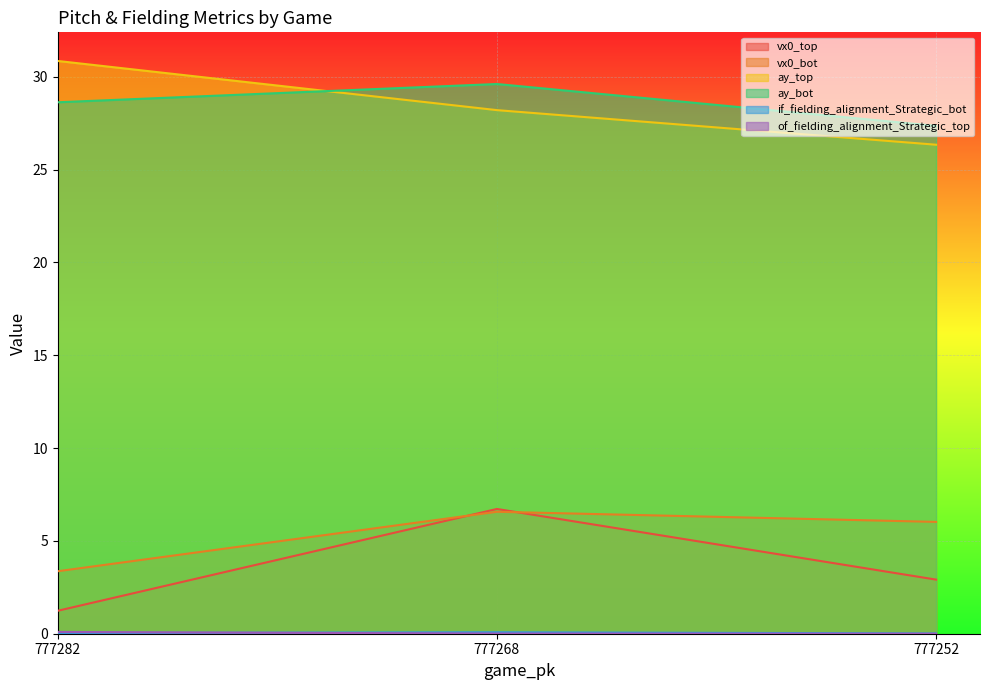

List the labels in order of of_fielding_alignment_Strategic_top value, smallest first.

777252, 777268, 777282